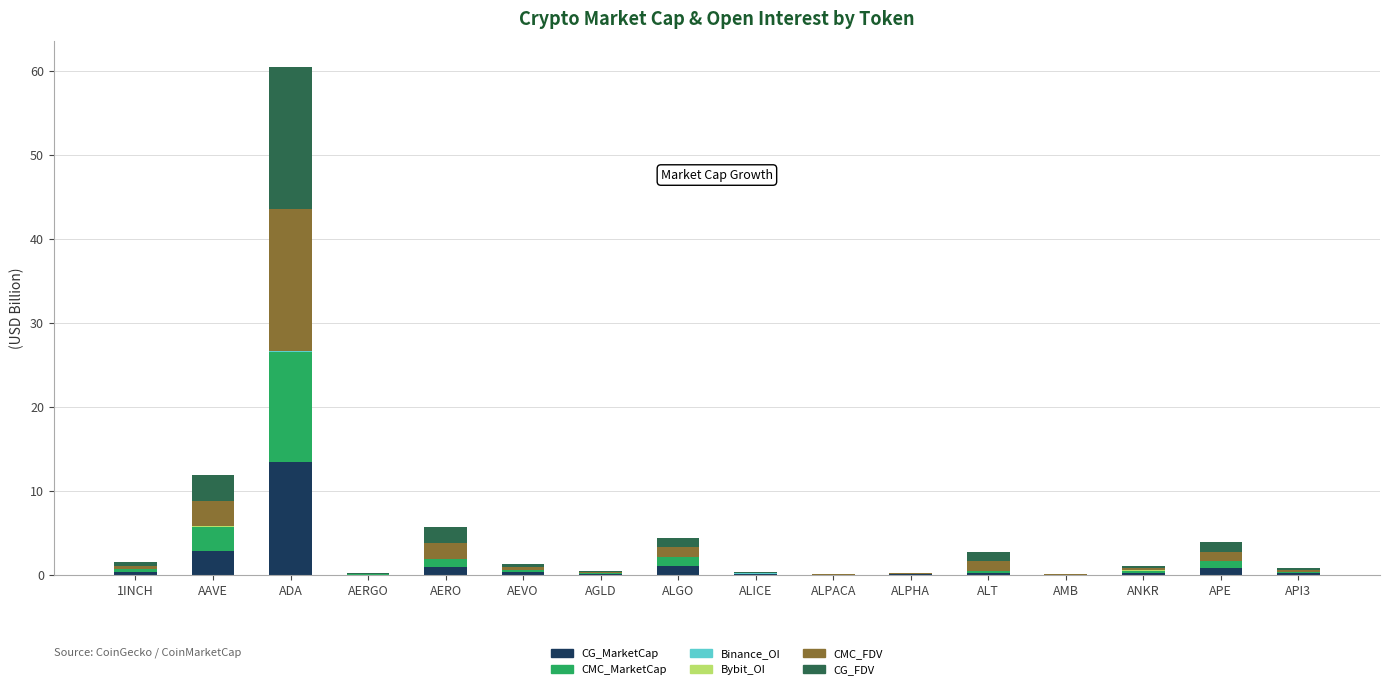

At which label is CG_MarketCap closest to 6?

AAVE